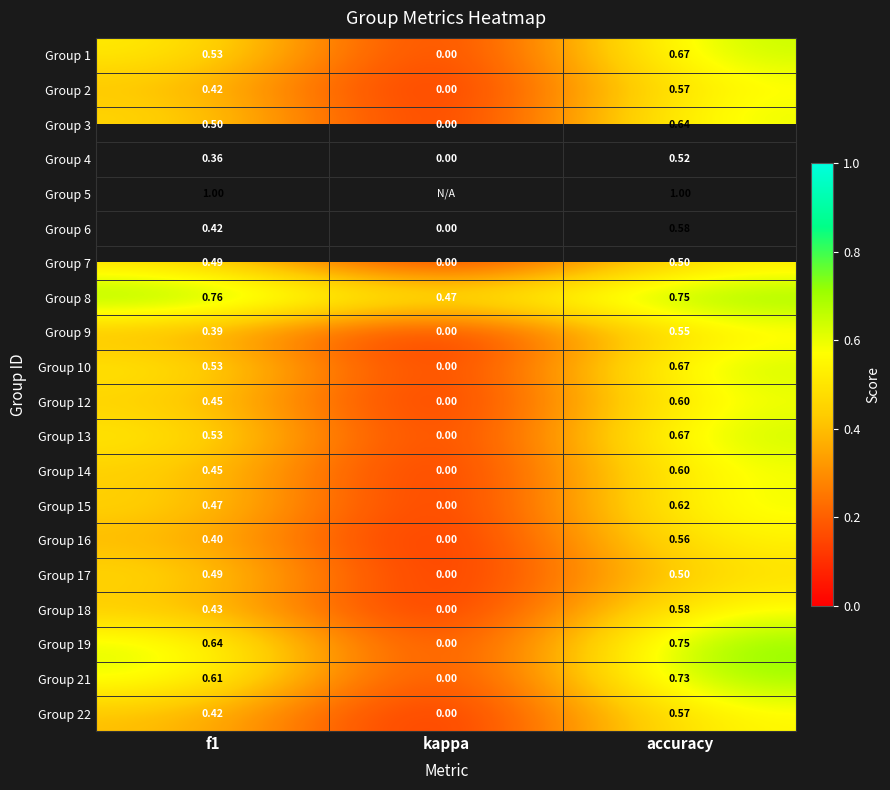

At which label is Group 21 closest to 0?

kappa